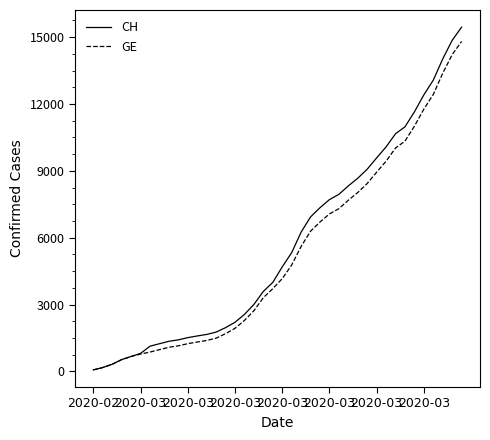

Rank the series by their maximum value, from lowest to highest.

GE, CH